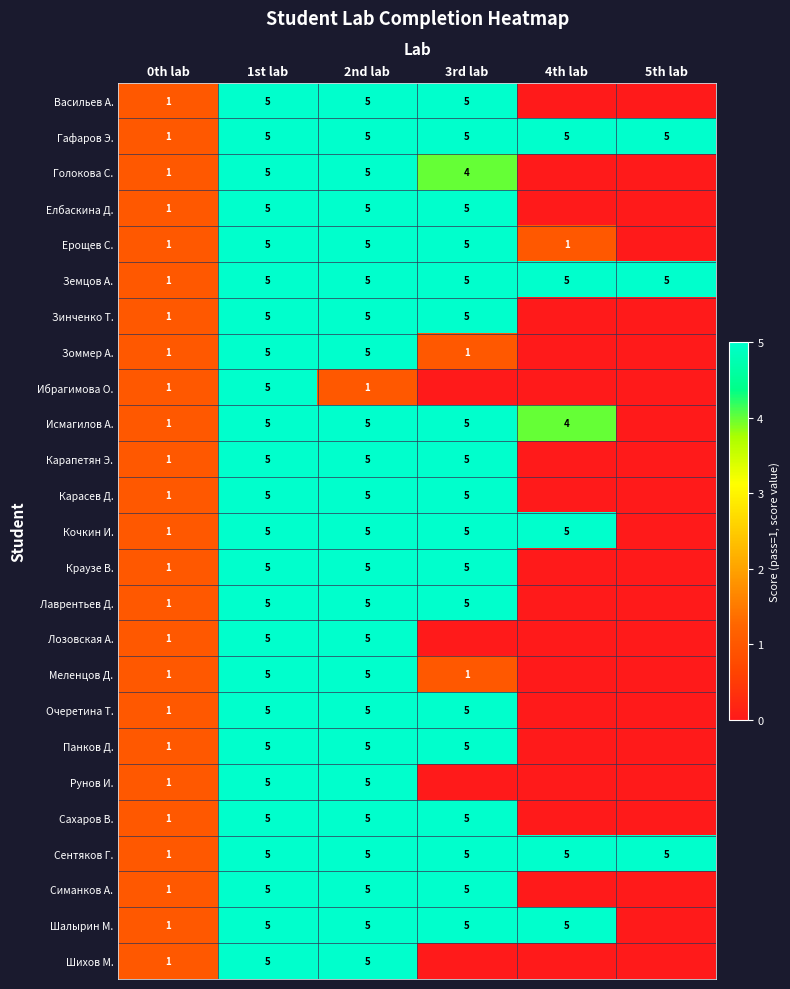

Between 4th lab and 1st lab, which is larger?

1st lab